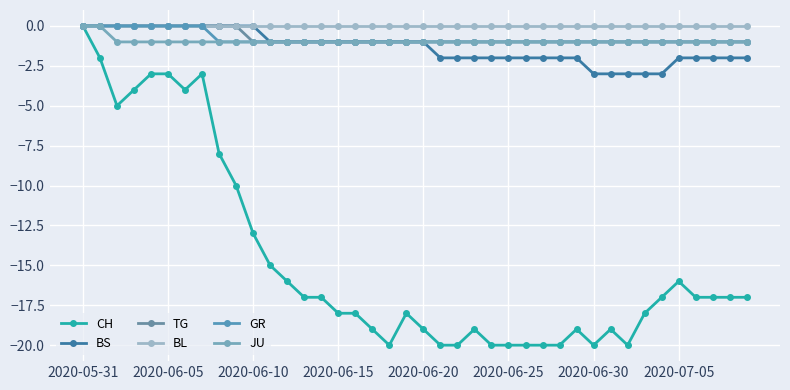

Reading left to right, extract all data points from this chart.

CH: 0	-2	-5	-4	-3	-3	-4	-3	-8	-10	-13	-15	-16	-17	-17	-18	-18	-19	-20	-18	-19	-20	-20	-19	-20	-20	-20	-20	-20	-19	-20	-19	-20	-18	-17	-16	-17	-17	-17	-17
BS: 0	0	0	0	0	0	0	0	0	0	0	-1	-1	-1	-1	-1	-1	-1	-1	-1	-1	-2	-2	-2	-2	-2	-2	-2	-2	-2	-3	-3	-3	-3	-3	-2	-2	-2	-2	-2
TG: 0	0	0	0	0	0	0	0	0	0	-1	-1	-1	-1	-1	-1	-1	-1	-1	-1	-1	-1	-1	-1	-1	-1	-1	-1	-1	-1	-1	-1	-1	-1	-1	-1	-1	-1	-1	-1
BL: 0	0	0	0	0	0	0	0	0	0	0	0	0	0	0	0	0	0	0	0	0	0	0	0	0	0	0	0	0	0	0	0	0	0	0	0	0	0	0	0
GR: 0	0	0	0	0	0	0	0	-1	-1	-1	-1	-1	-1	-1	-1	-1	-1	-1	-1	-1	-1	-1	-1	-1	-1	-1	-1	-1	-1	-1	-1	-1	-1	-1	-1	-1	-1	-1	-1
JU: 0	0	-1	-1	-1	-1	-1	-1	-1	-1	-1	-1	-1	-1	-1	-1	-1	-1	-1	-1	-1	-1	-1	-1	-1	-1	-1	-1	-1	-1	-1	-1	-1	-1	-1	-1	-1	-1	-1	-1